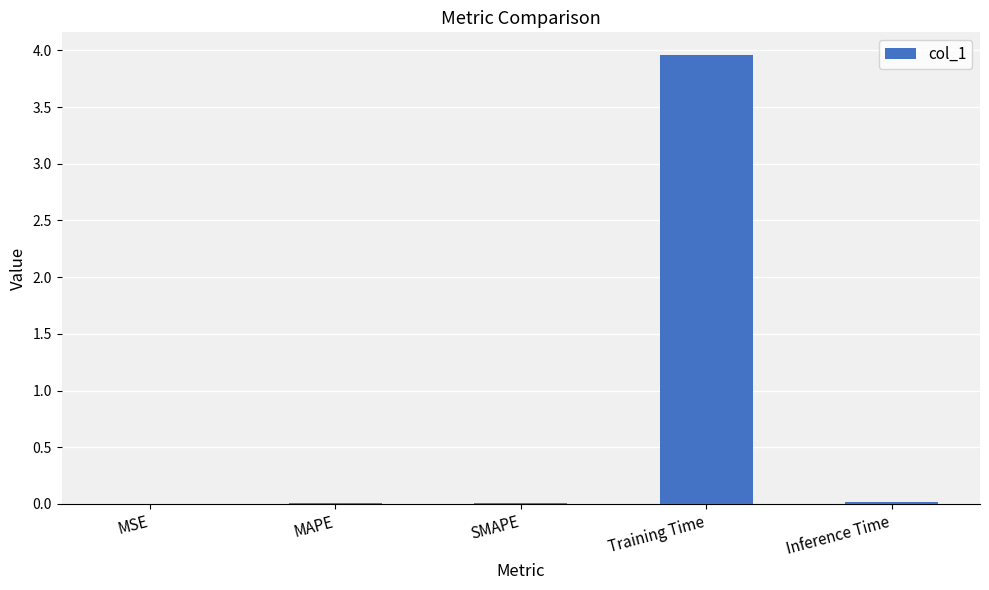

What is the sum of all values?

4.0